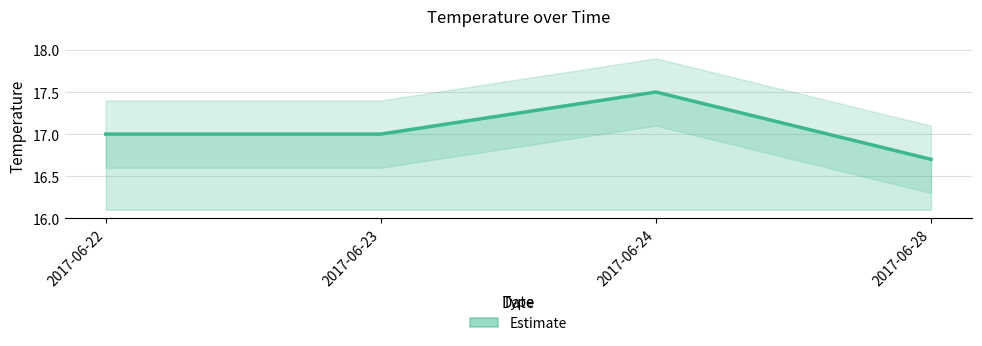

The chart shows a value of 23.9 at 2017-06-22. True or false?

False